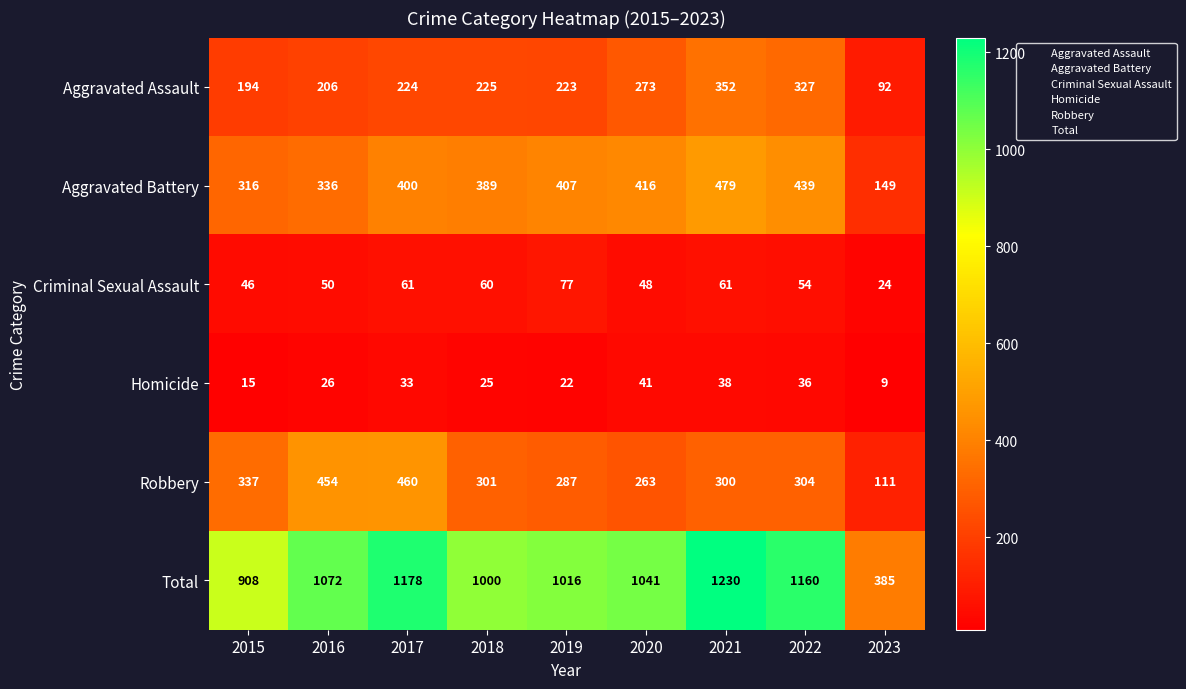

What is the smallest value displayed?

9